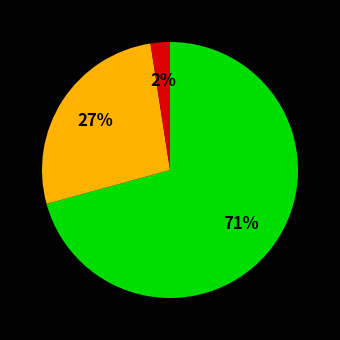

Does any single category account for the majority?

Yes